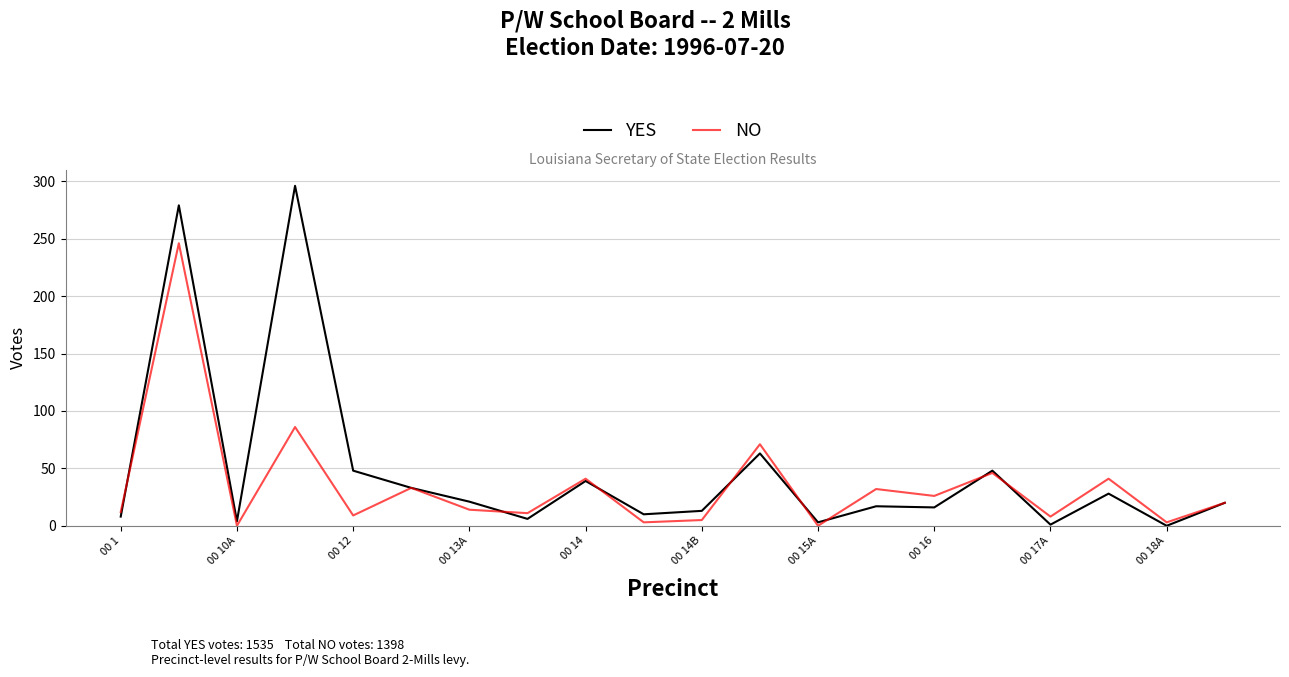

Rank the series by their average value, from lowest to highest.

NO, YES